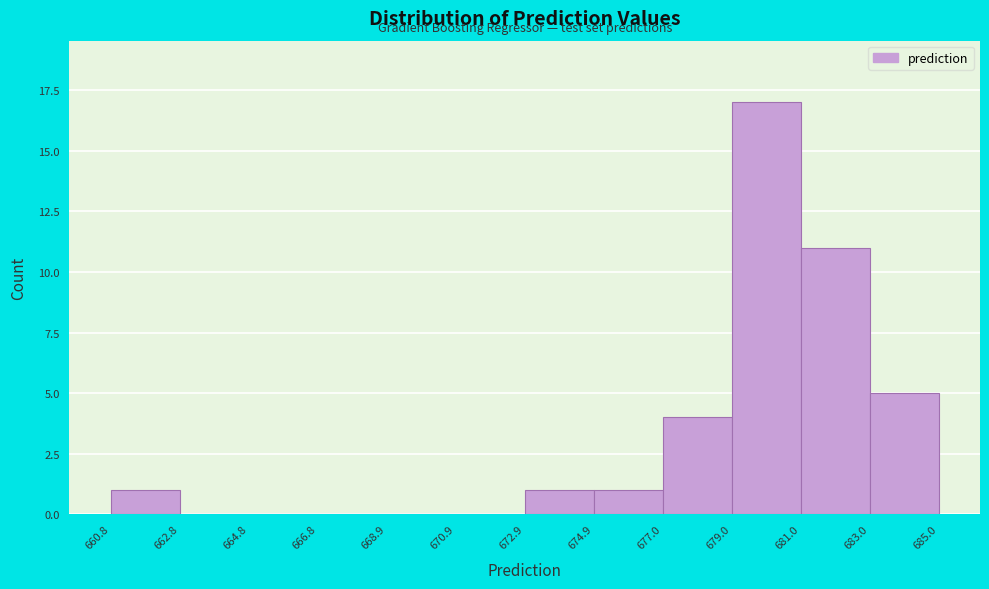

What is the height of the bar covering 683.0 to 685.0 on the x-axis? The values are not printed on the chart, so give them approximately, as read against the axis.

5